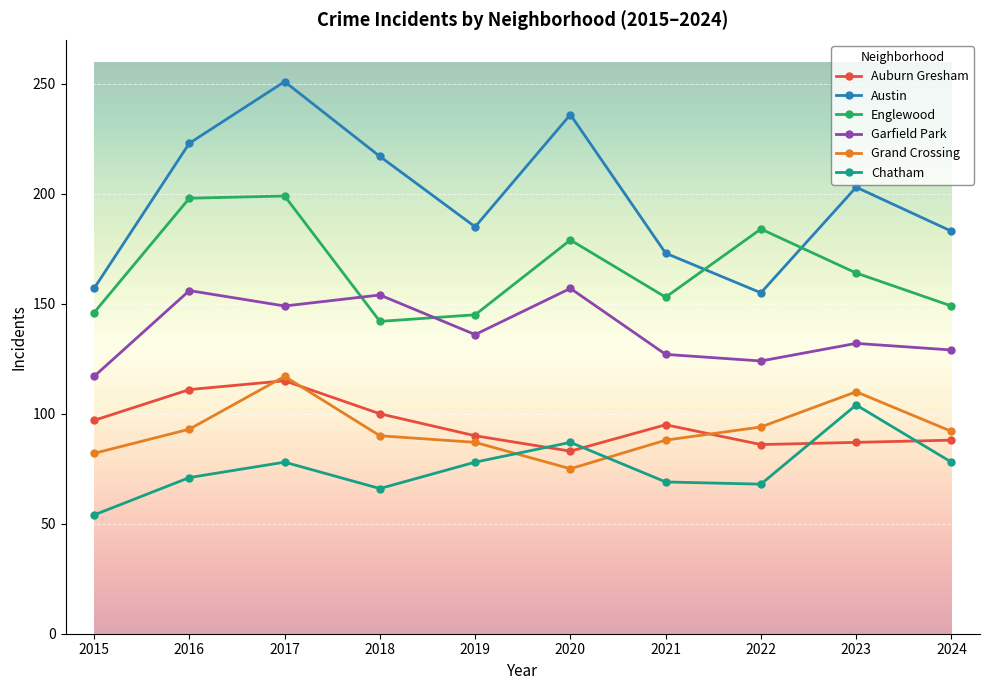

True or false: Chatham and Englewood intersect in this chart.

False